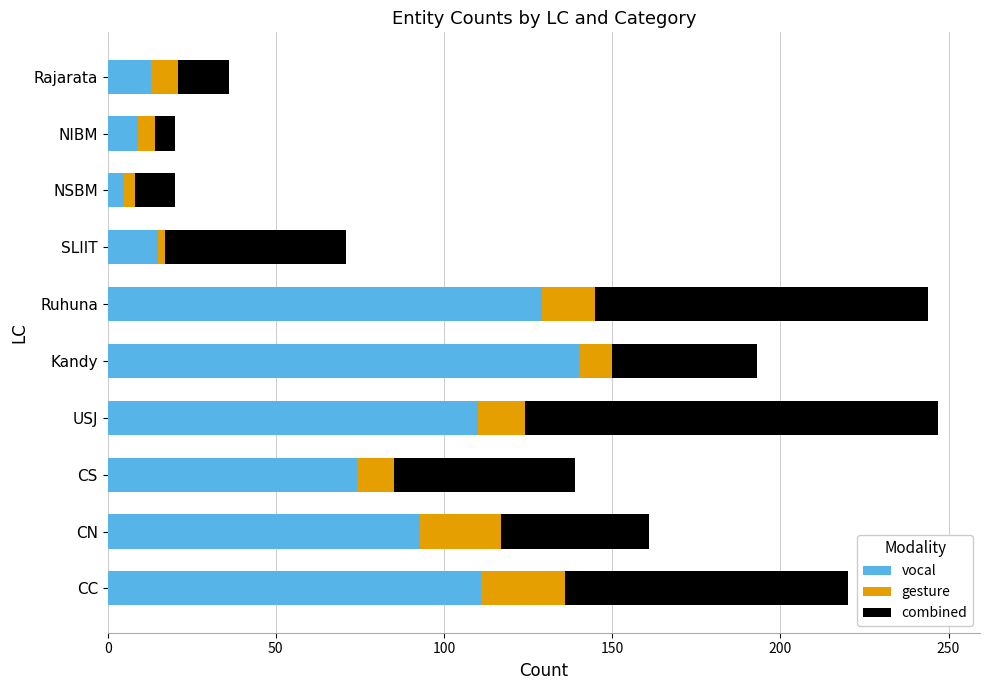

What is the sum of all vocal values?

699